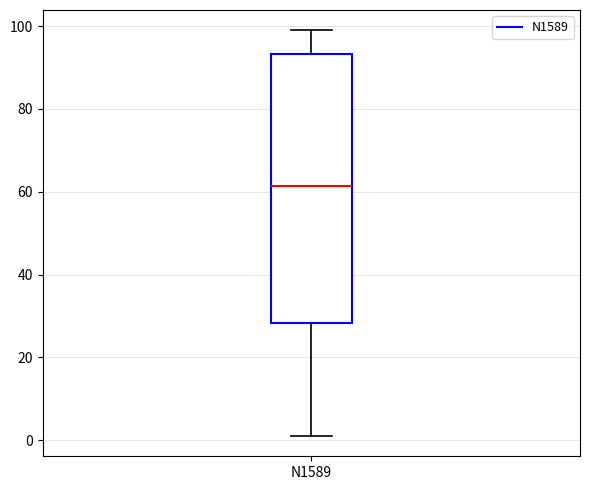

Transcribe this box plot: give where the median line is, the range the box spans, and where the two whiskers end, as read against the y-axis. The values are not printed on the chart, so give them approximately, as read against the axis.

median 62, box 28 to 94, whiskers 2 to 100